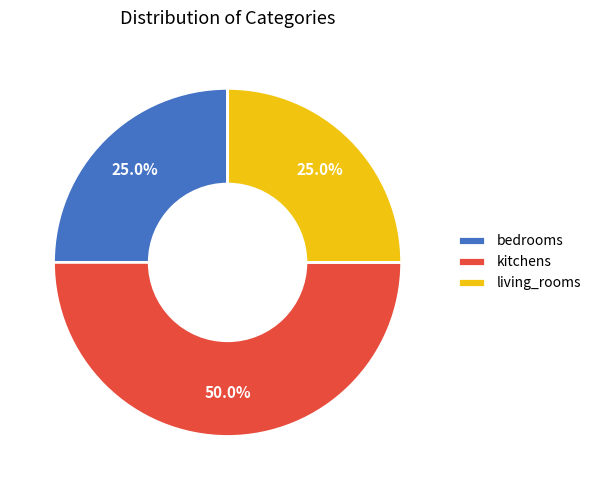

Does bedrooms account for over 50% of the chart?

No